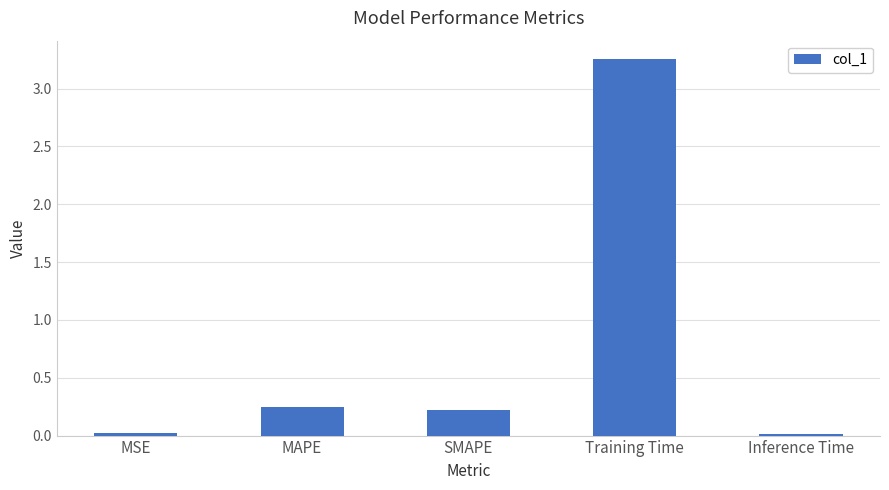

How many distinct data groups are displayed?

1